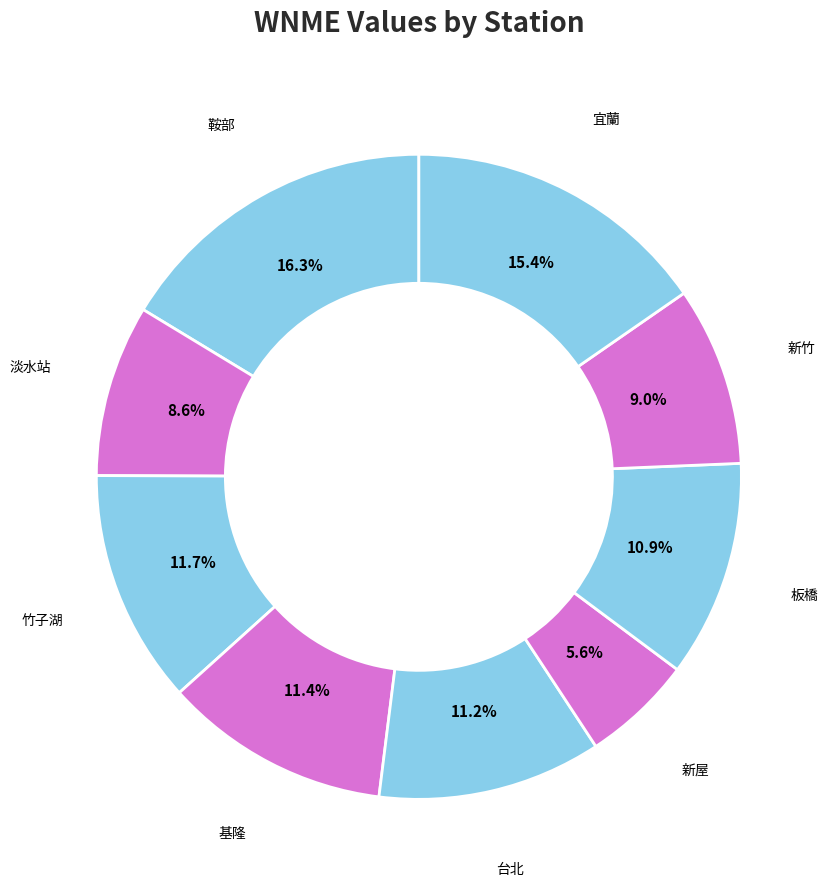

What is the largest slice in the pie chart?

鞍部